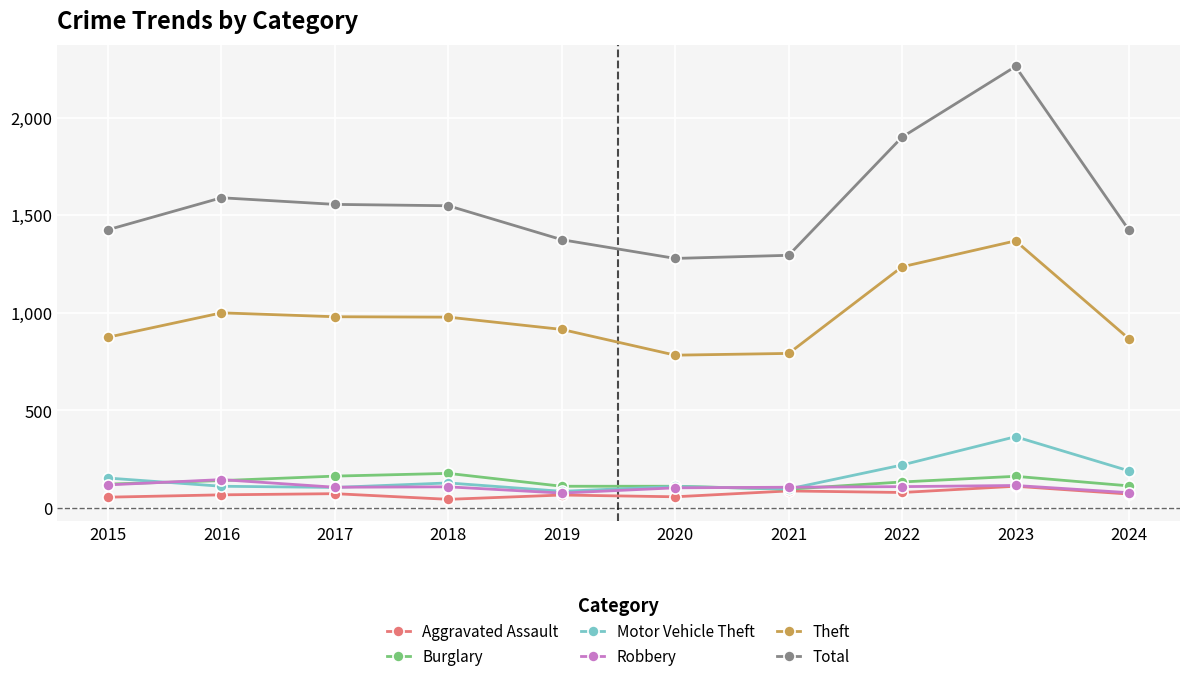

Read the Motor Vehicle Theft value at 2016.

110